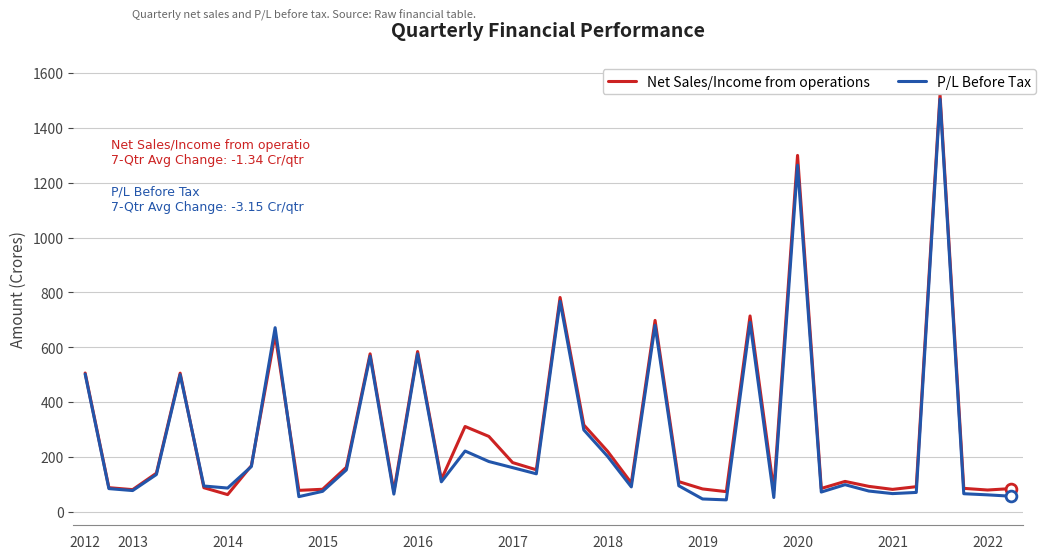

What is the maximum value shown in the chart?

1522.3